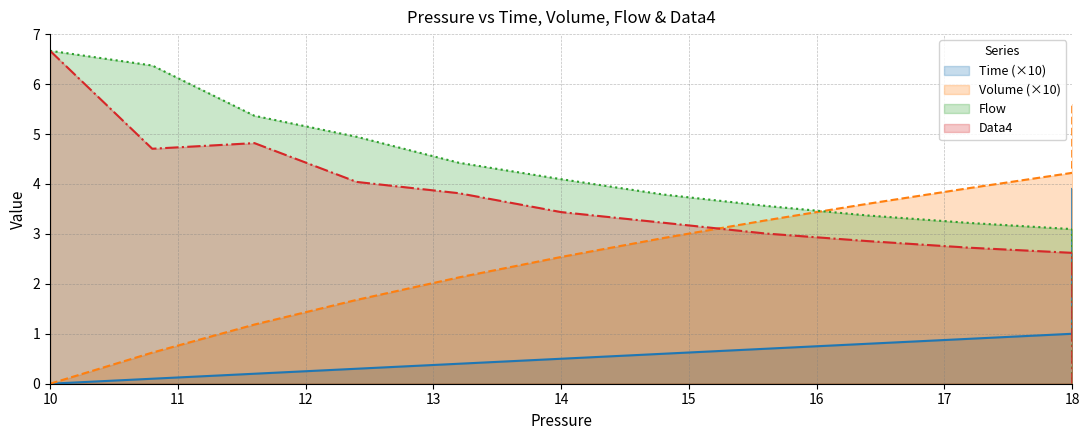

At how many categories does at least one series exceed 6?

2